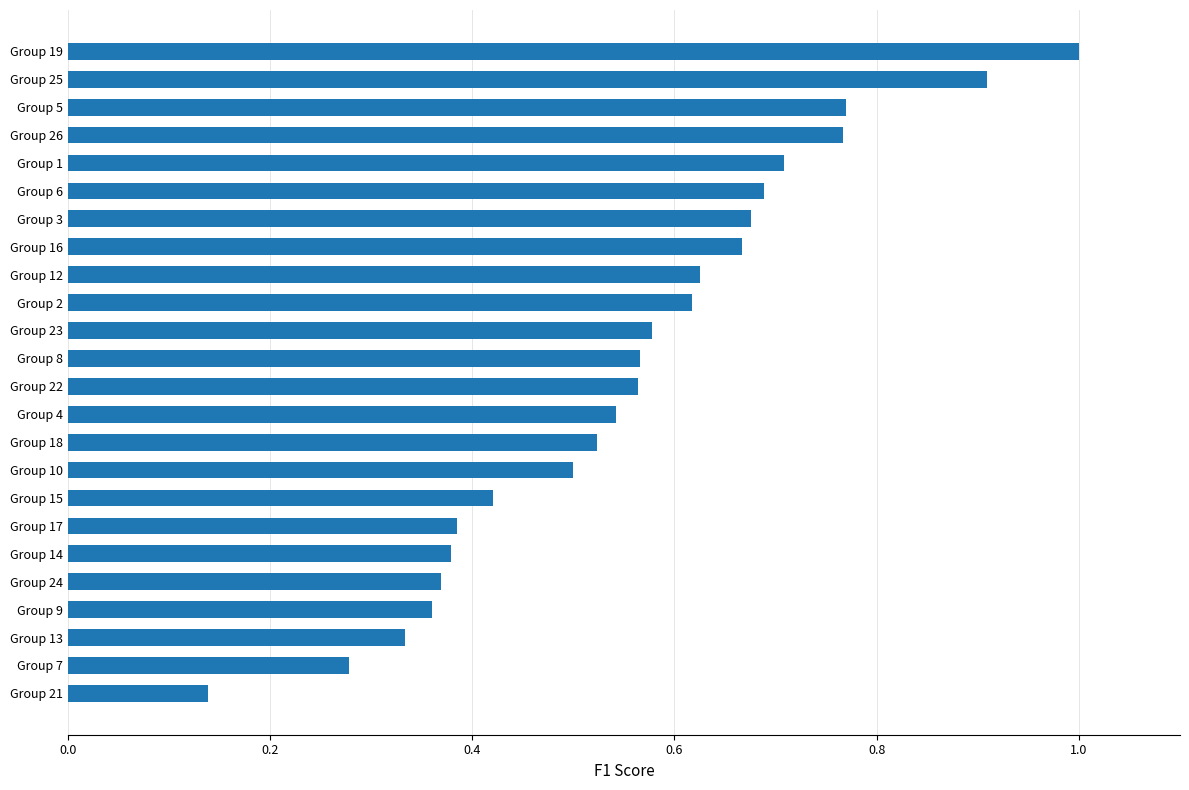

Between Group 19 and Group 3, which is larger?

Group 19